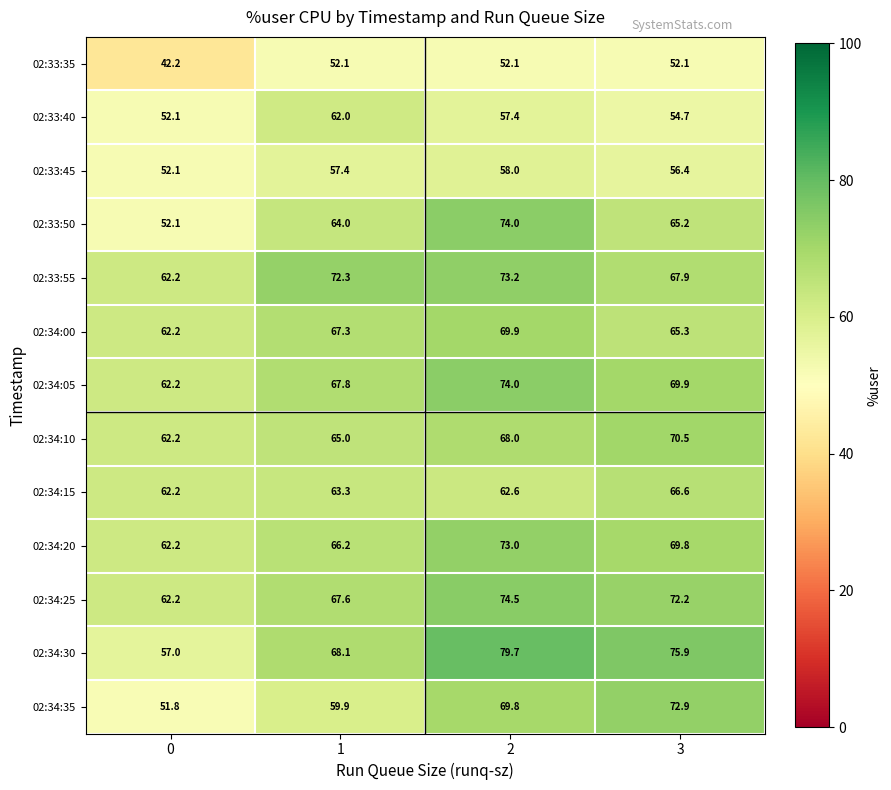

What is the minimum value shown in the chart?

42.2